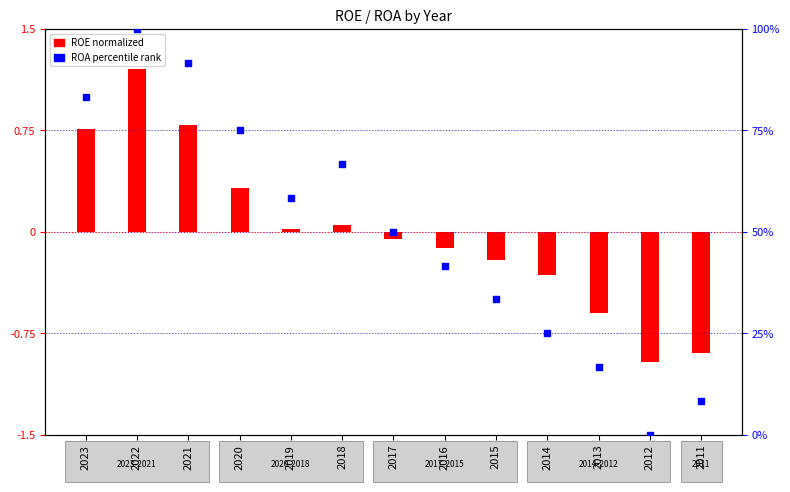

What are all the series names shown in the legend?

ROE (normalized), ROA percentile rank